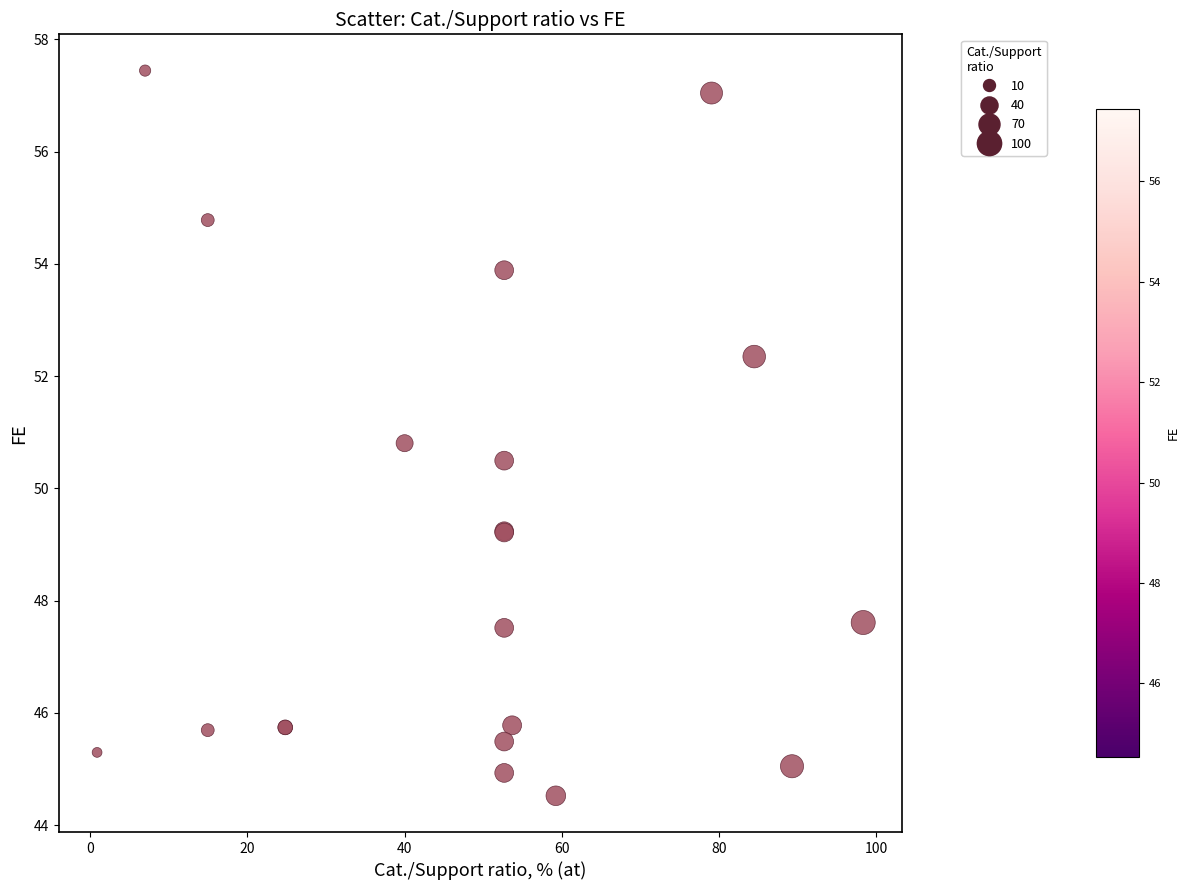

What Y value in the scatter plot is closest to 50?

50.5